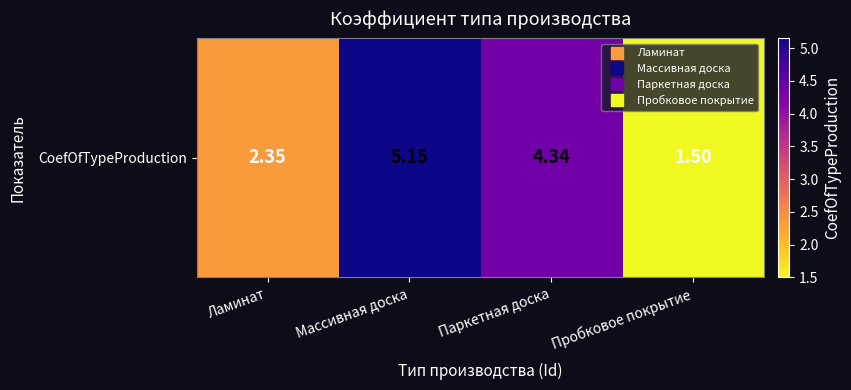

What is the smallest value displayed?

1.5